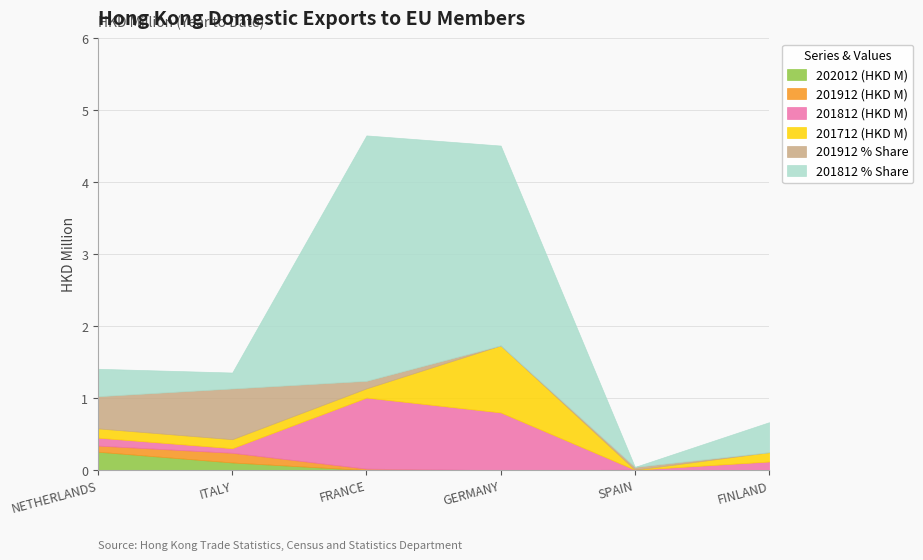

List the series in order of their peak value, highest first.

201812 % Share, 201812 (HKD M), 201712 (HKD M), 201912 % Share, 202012 (HKD M), 201912 (HKD M)